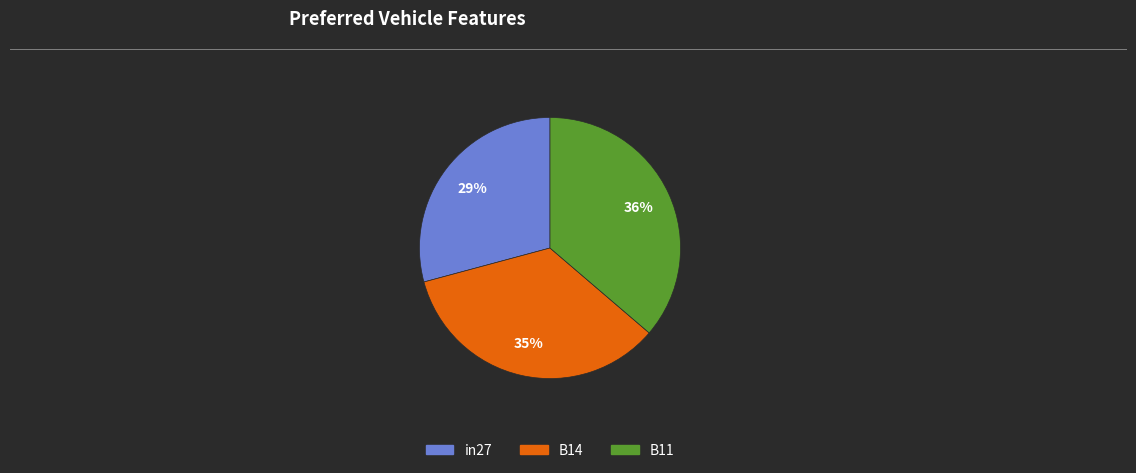

What percentage is the B14 slice, to the nearest percent?

35%